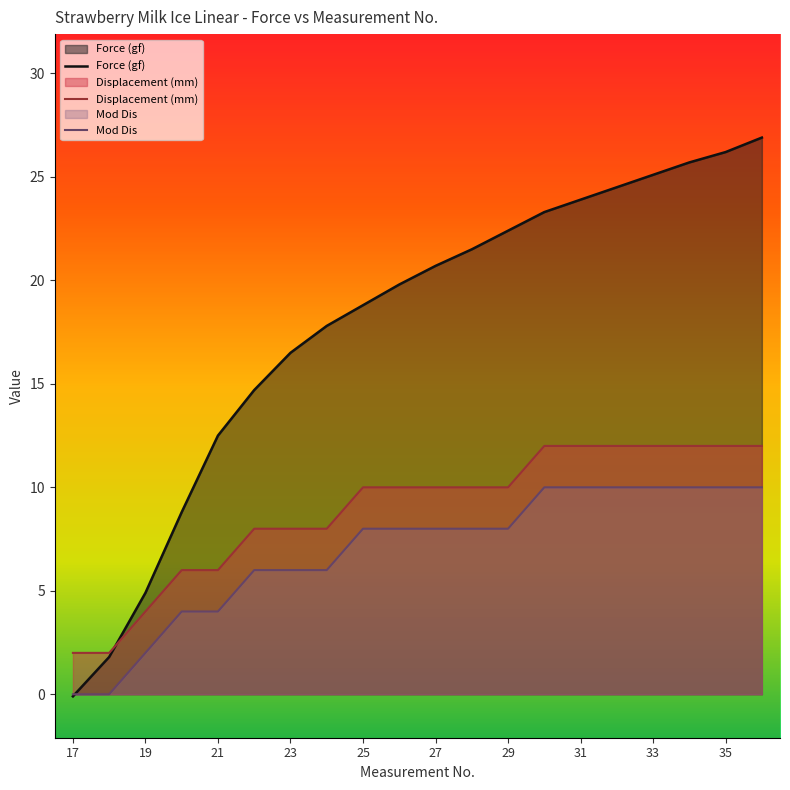

Count the number of data series in this chart.

3